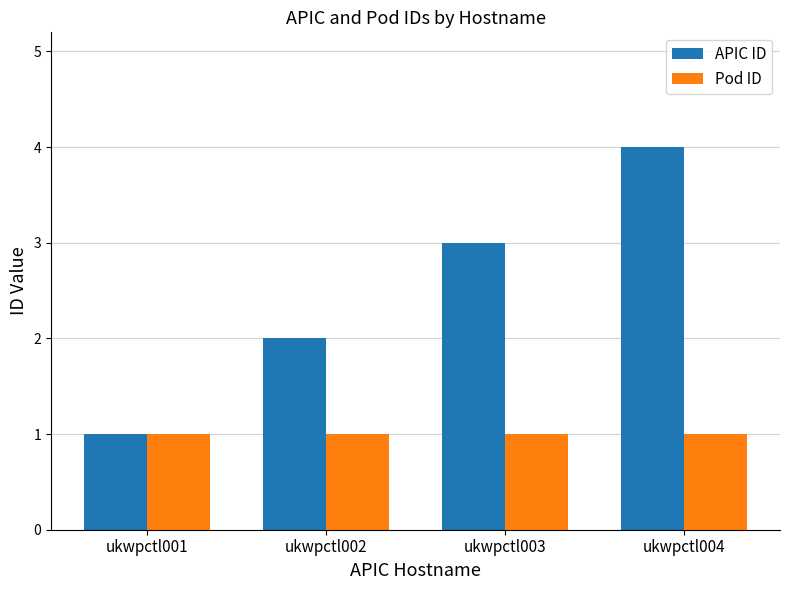

Reading left to right, transcribe all the data shown in this chart.

APIC ID: 1	2	3	4
Pod ID: 1	1	1	1